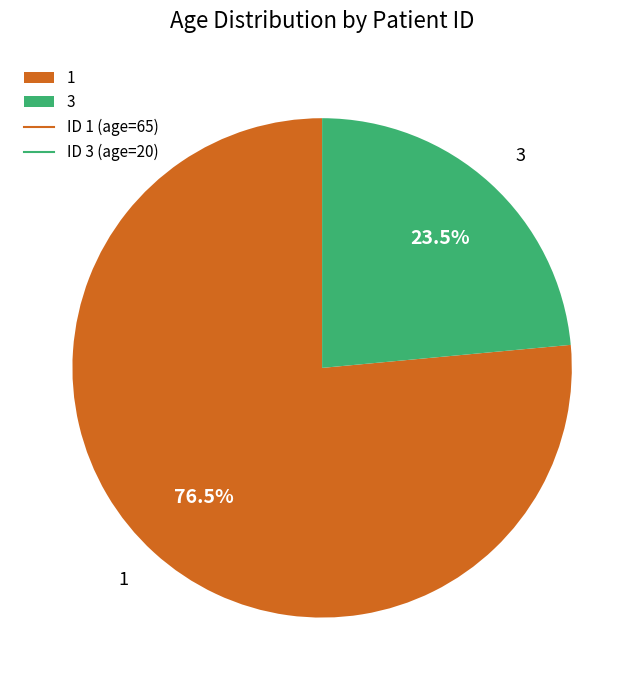

Is there a majority slice in this chart?

Yes